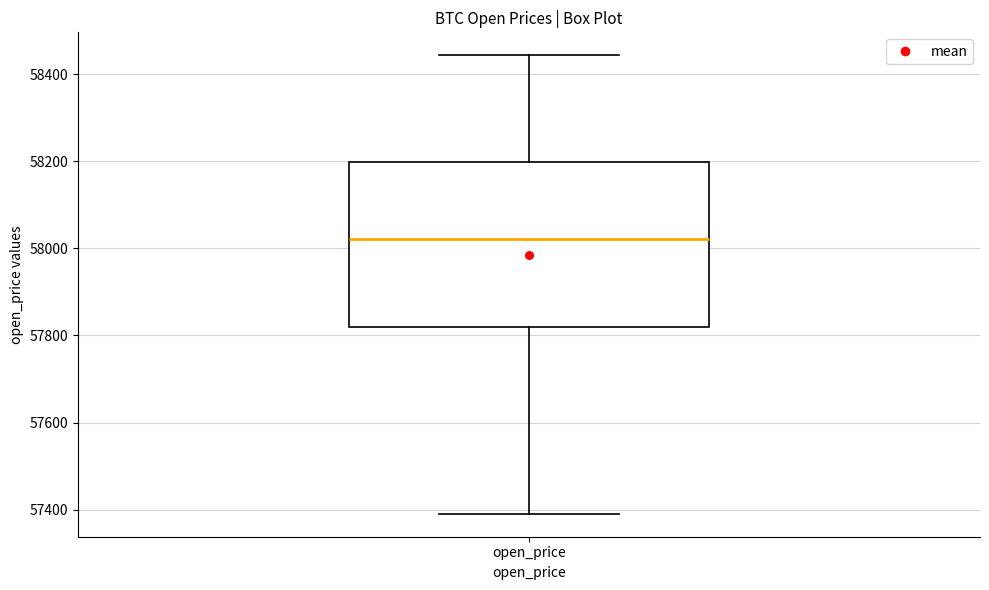

Read this box plot against the y-axis: the position of the median line, the range covered by the box, and the ends of both whiskers. The values are not printed on the chart, so give them approximately, as read against the axis.

median 58020, box 57820 to 58200, whiskers 57400 to 58440